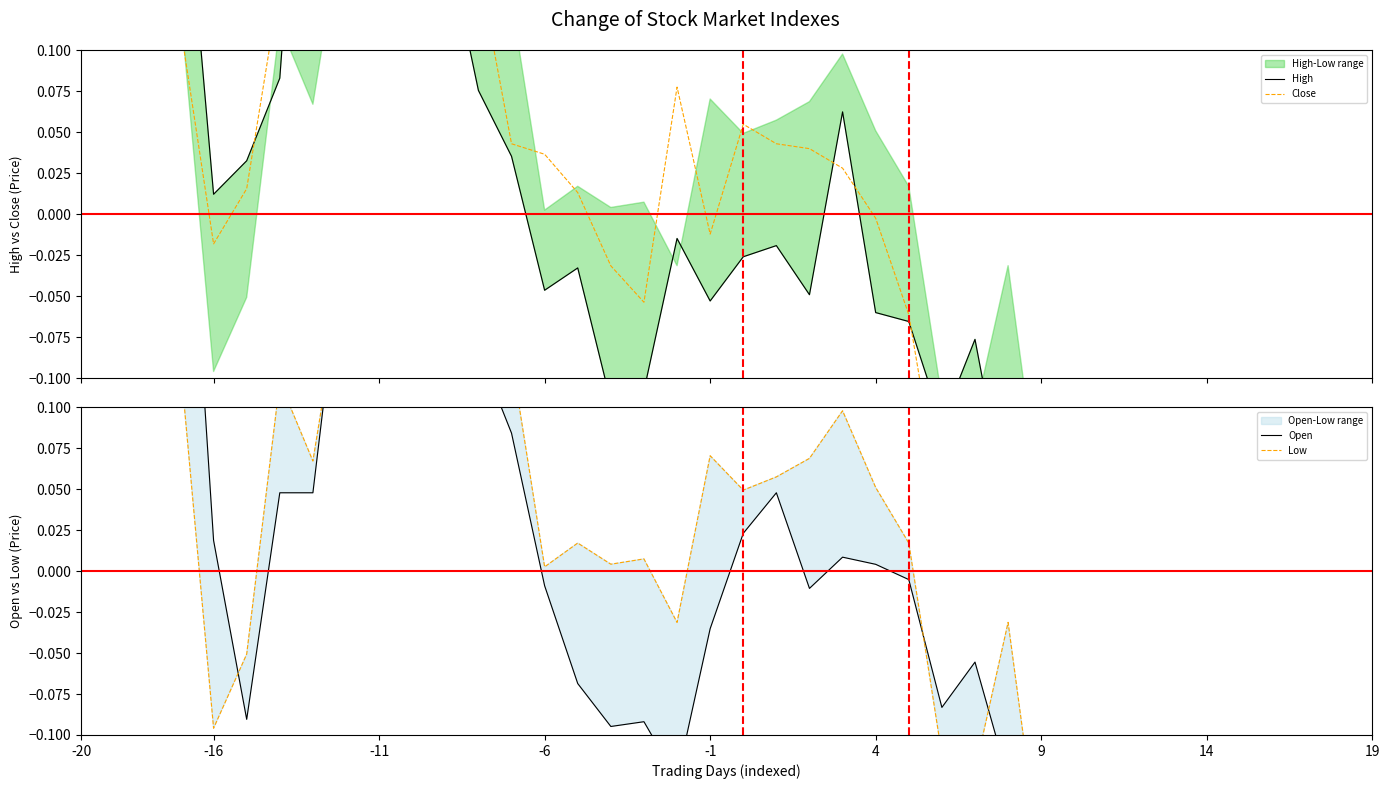

What are all the series names shown in the legend?

High, Close, Open, Low